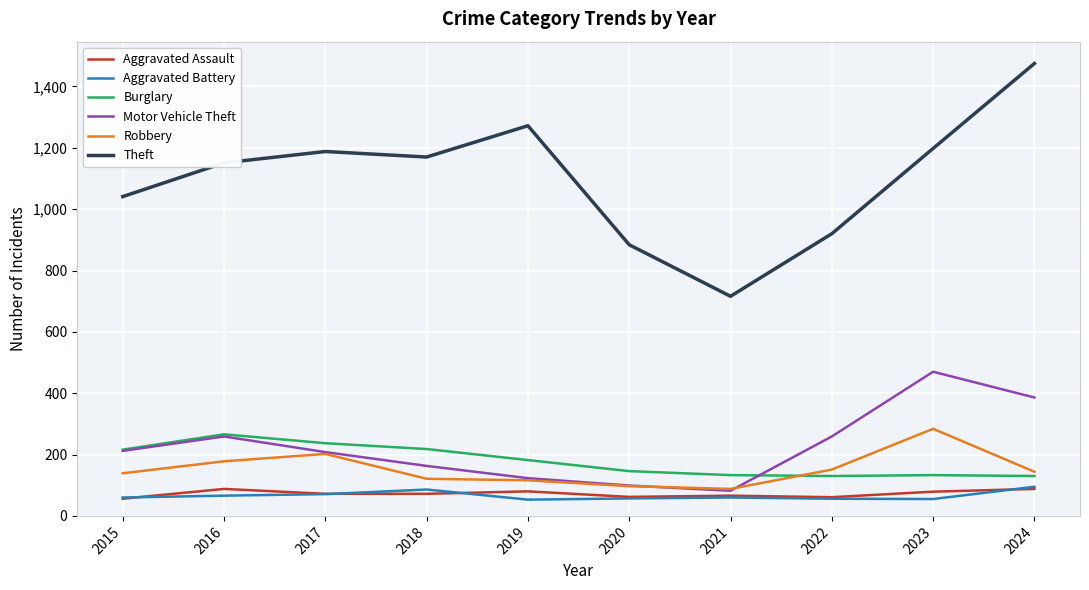

The Motor Vehicle Theft series shows 212 at 2015. True or false?

True